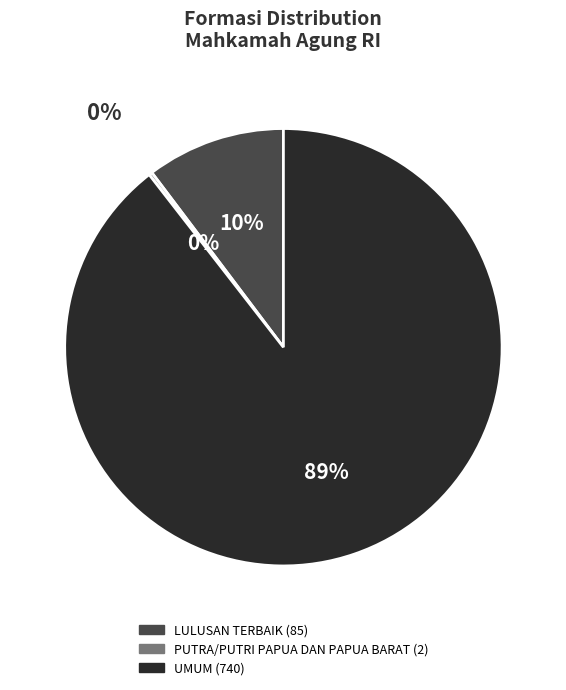

The LULUSAN TERBAIK slice represents 20% of the pie. True or false?

False